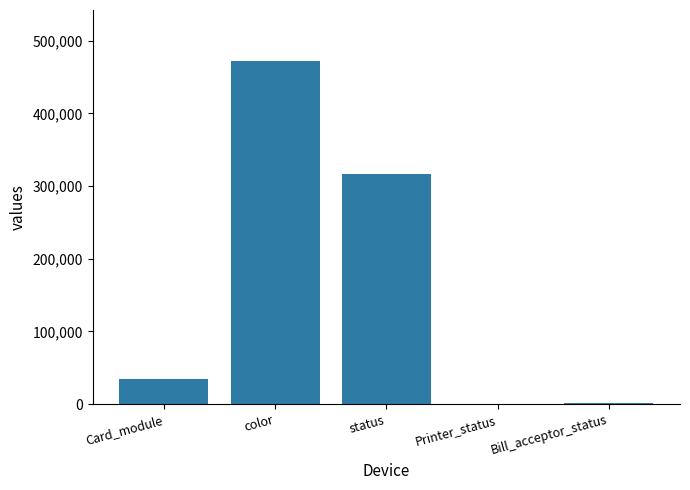

Which label corresponds to the largest value in the chart?

color